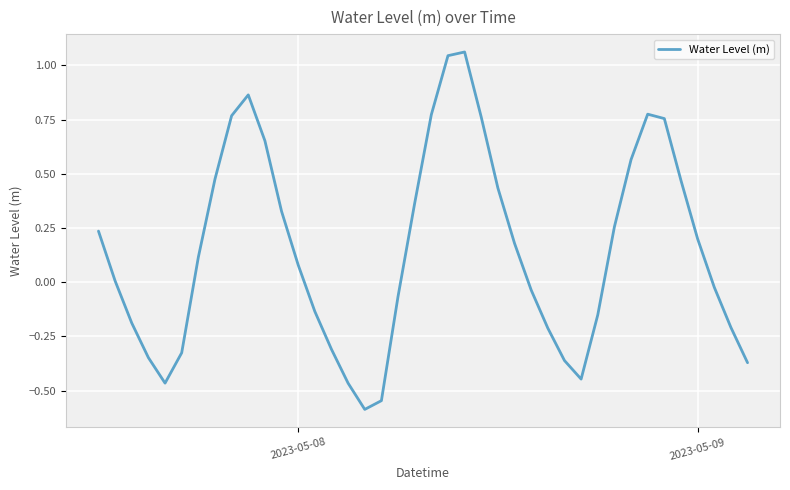

What is the minimum value shown in the chart?

-0.6